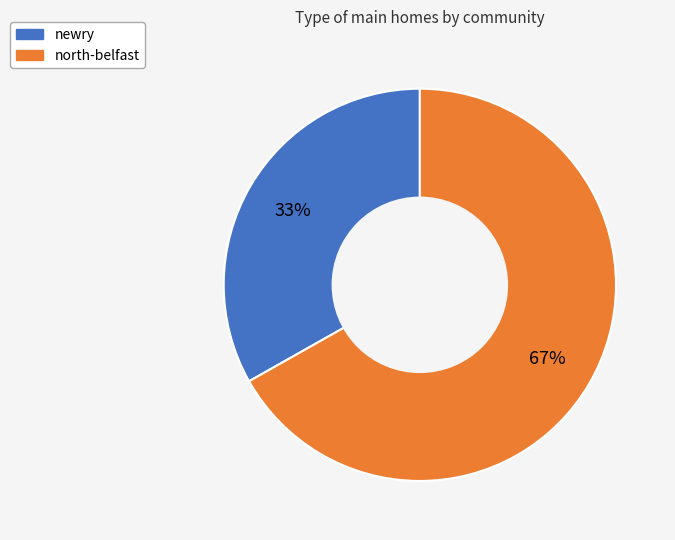

To the nearest percent, what portion does north-belfast represent?

67%